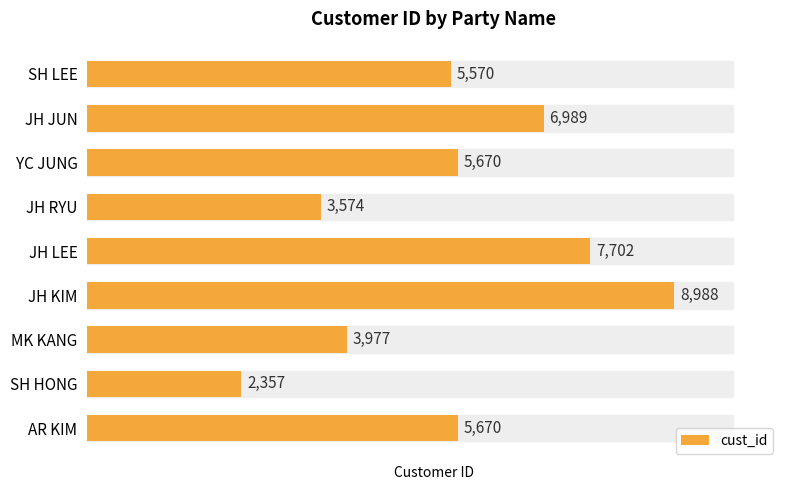

Read the value at AR KIM.

5670